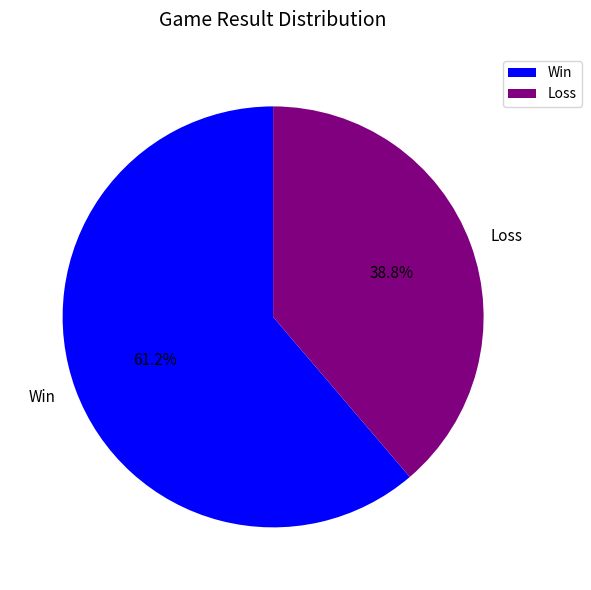

Is there a majority slice in this chart?

Yes